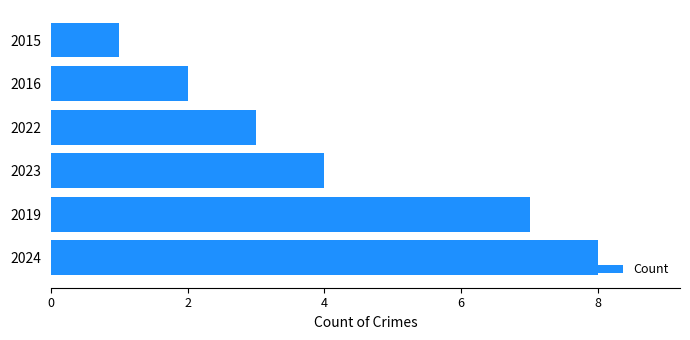

What is the smallest value displayed?

1